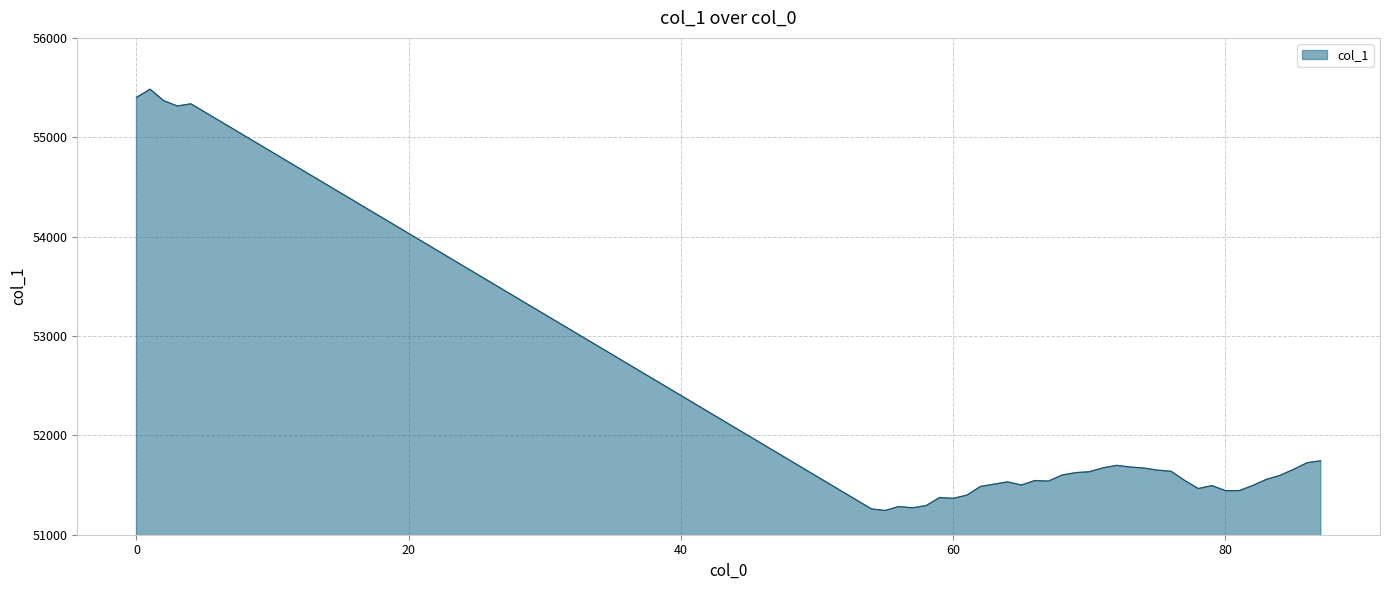

What is the difference between the maximum and minimum values?

4239.7